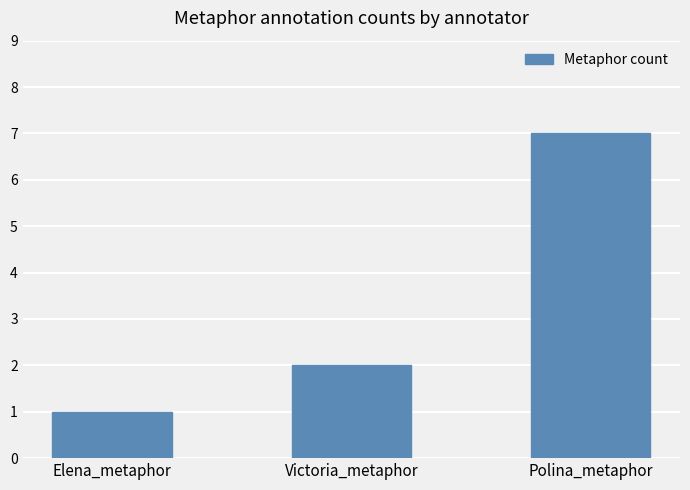

Count the values in the range 1 to 7.

3